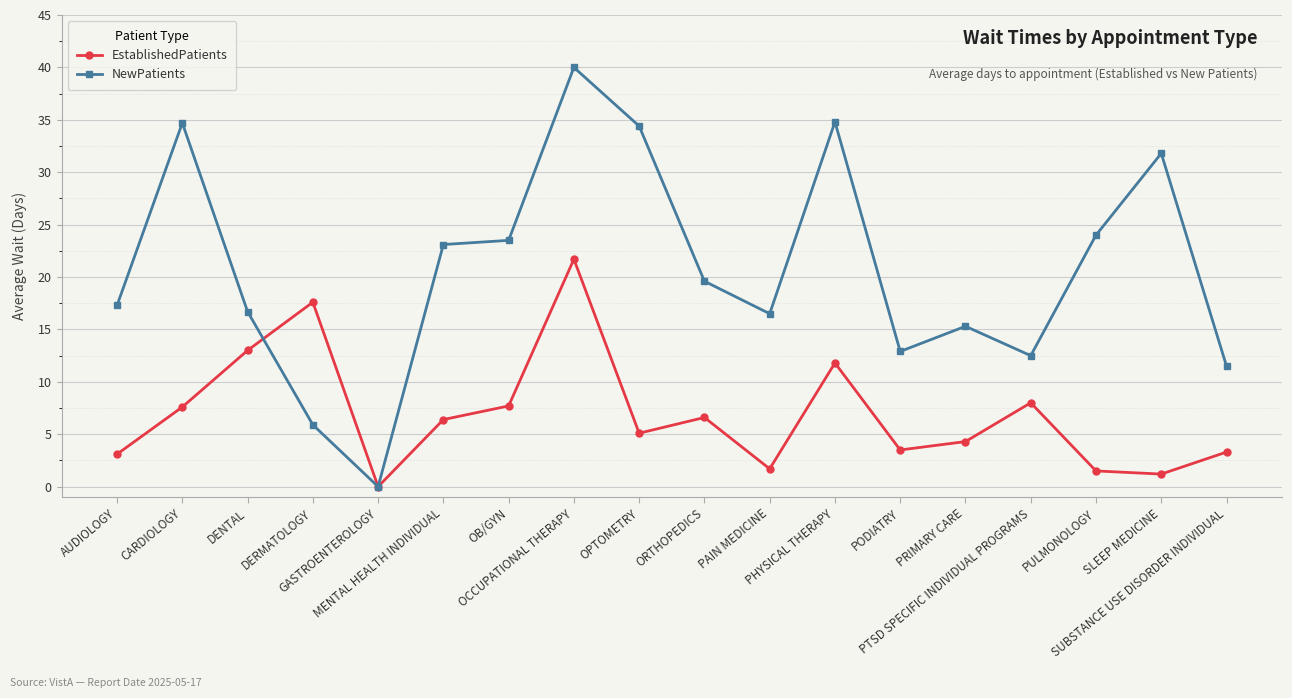

Where do EstablishedPatients and NewPatients first cross each other?

DENTAL and DERMATOLOGY